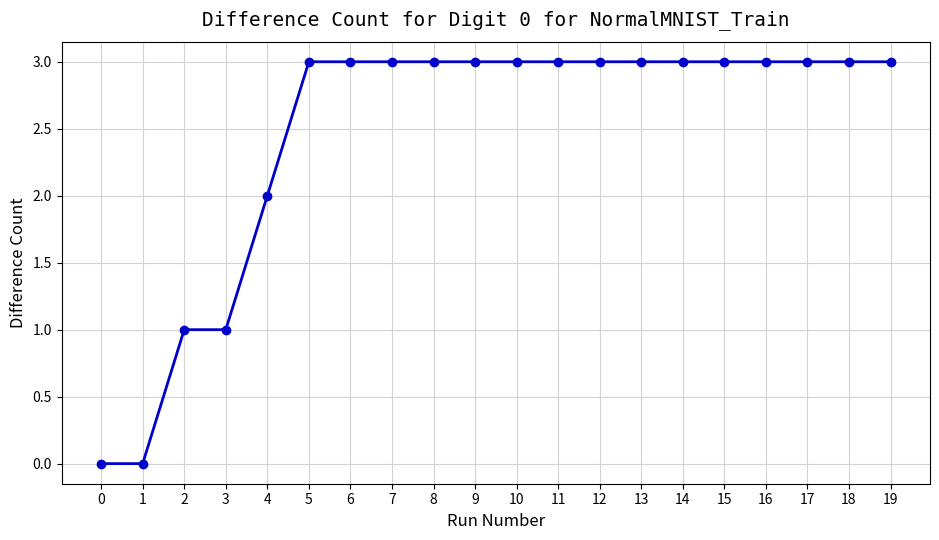

What is the ratio of the value at 16 to the value at 9?

1.0